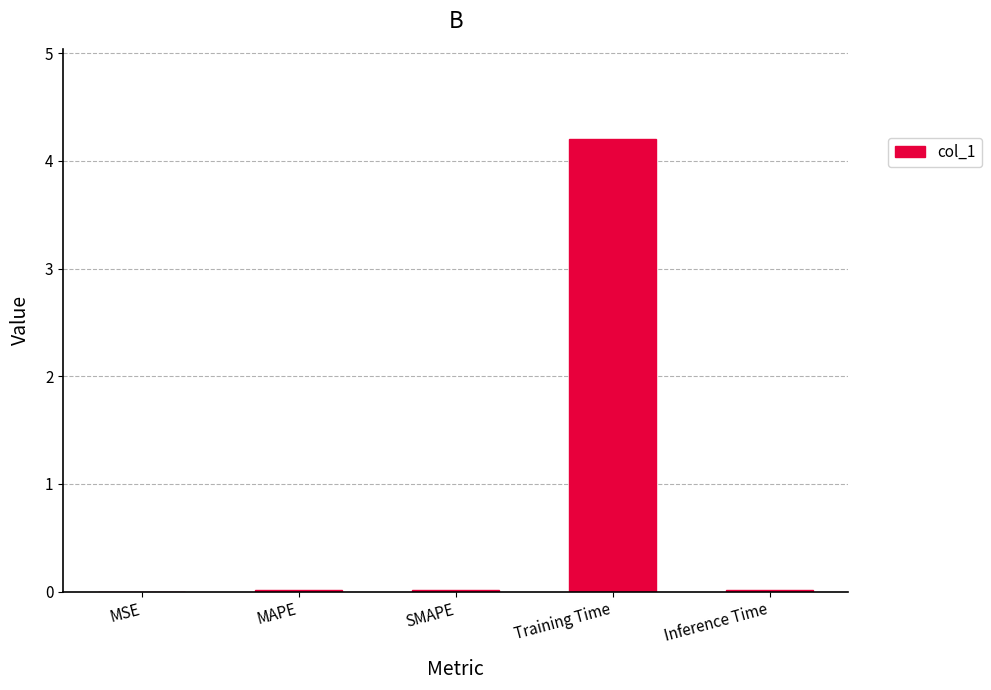

The chart shows a value of 0.0 at SMAPE. True or false?

True